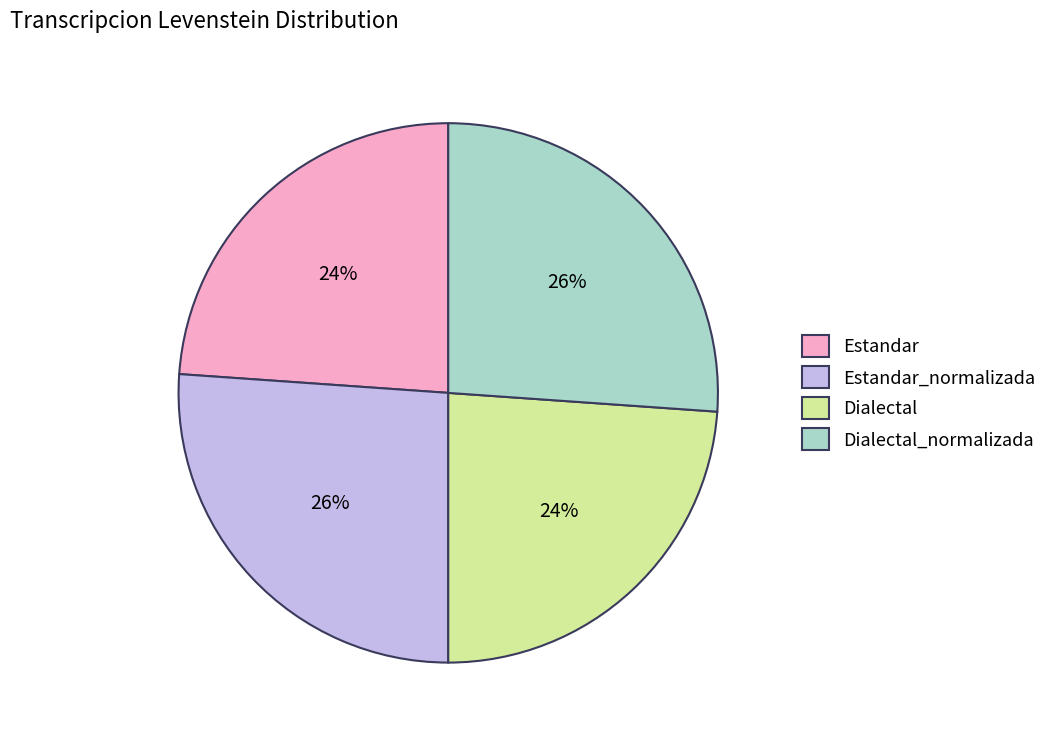

To the nearest percent, what is the difference between the largest and smallest slice percentages?

2%